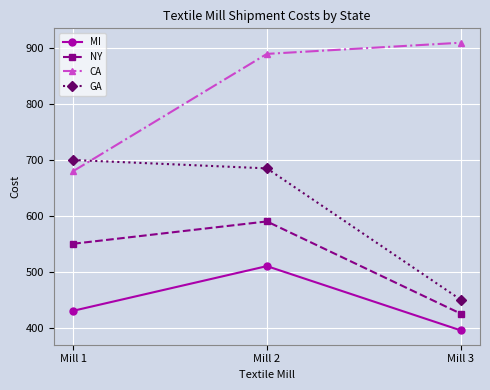

Does the chart have visible grid lines?

Yes